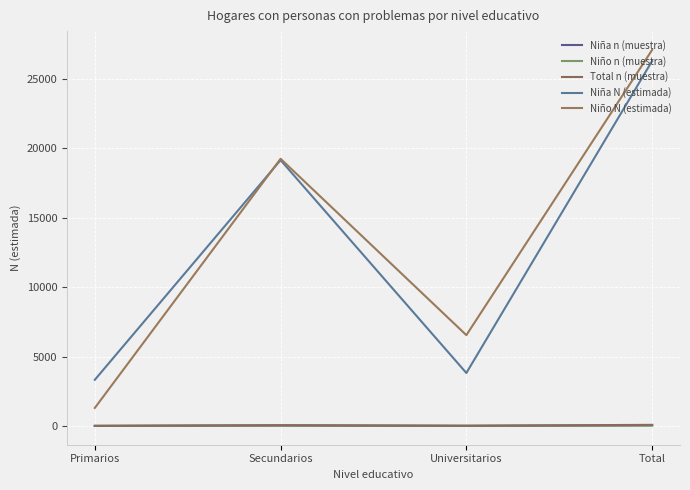

What is the difference between the maximum and minimum values in the Niña n (muestra) series?

35